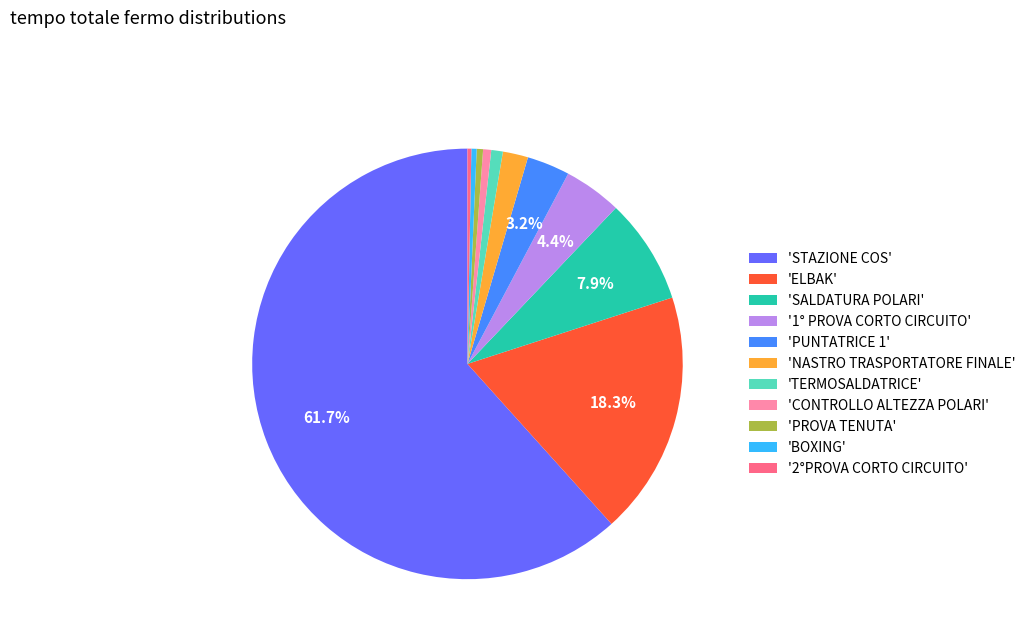

How many segments does this pie chart have?

11